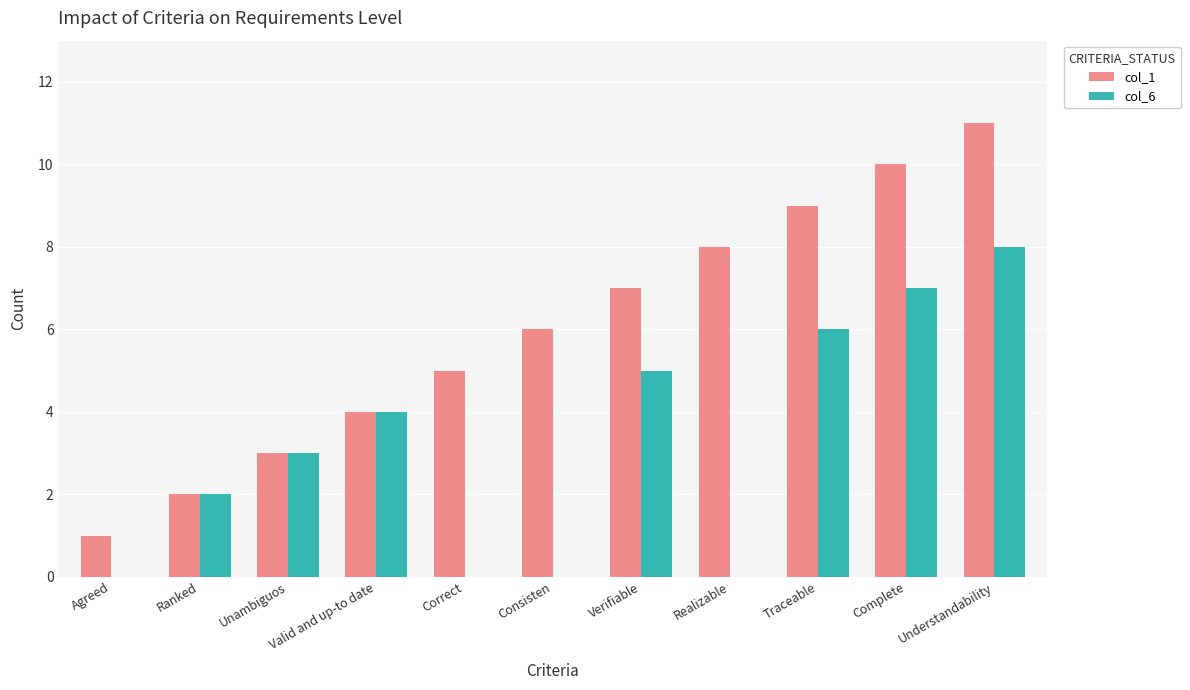

What is the difference between the col_6 values at Complete and Understandability?

1